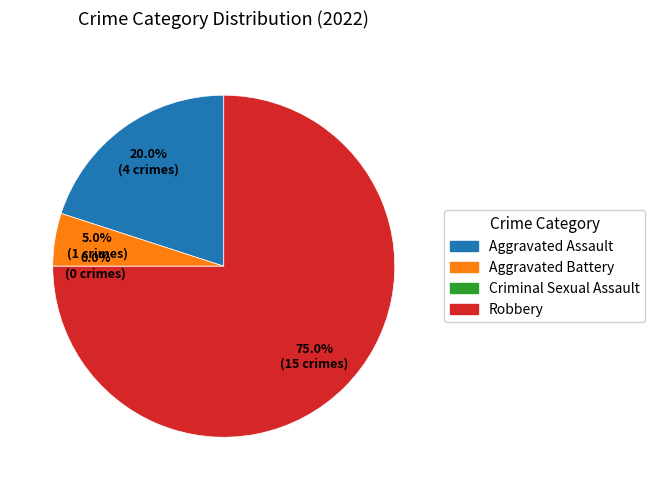

True or false: Aggravated Battery accounts for 1% of the total.

False